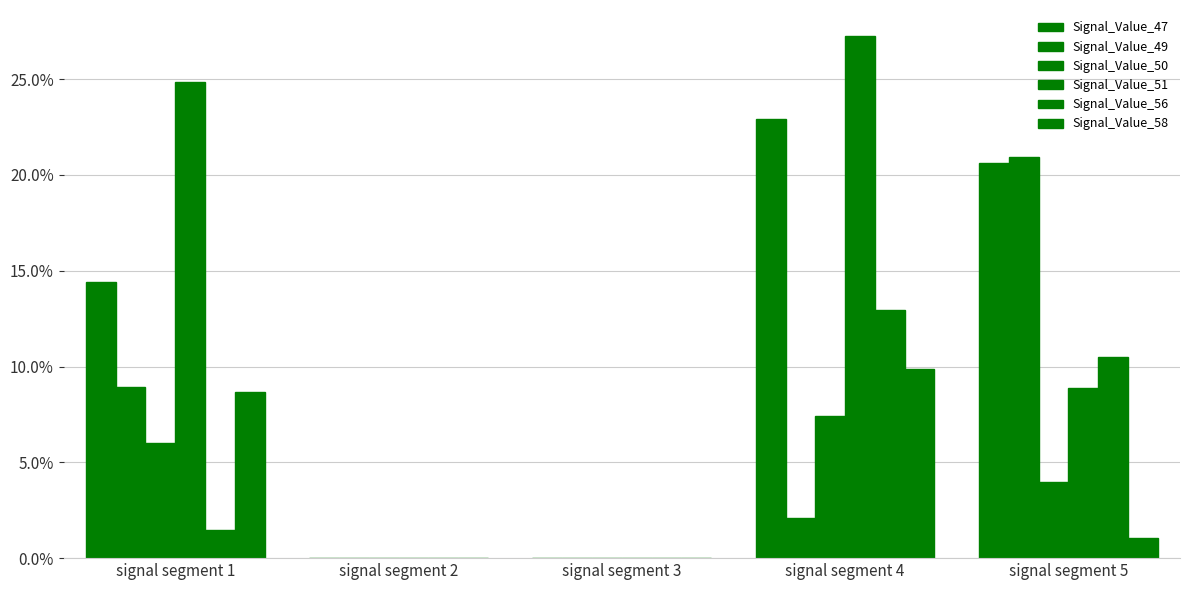

List the labels in order of Signal_Value_58 value, largest first.

signal segment 4, signal segment 1, signal segment 5, signal segment 2, signal segment 3